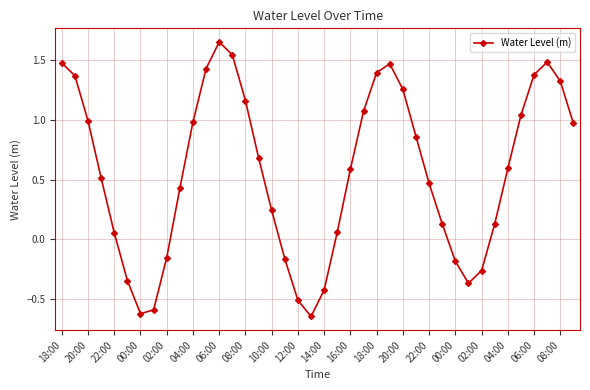

What is the difference between the maximum and minimum values?

2.3